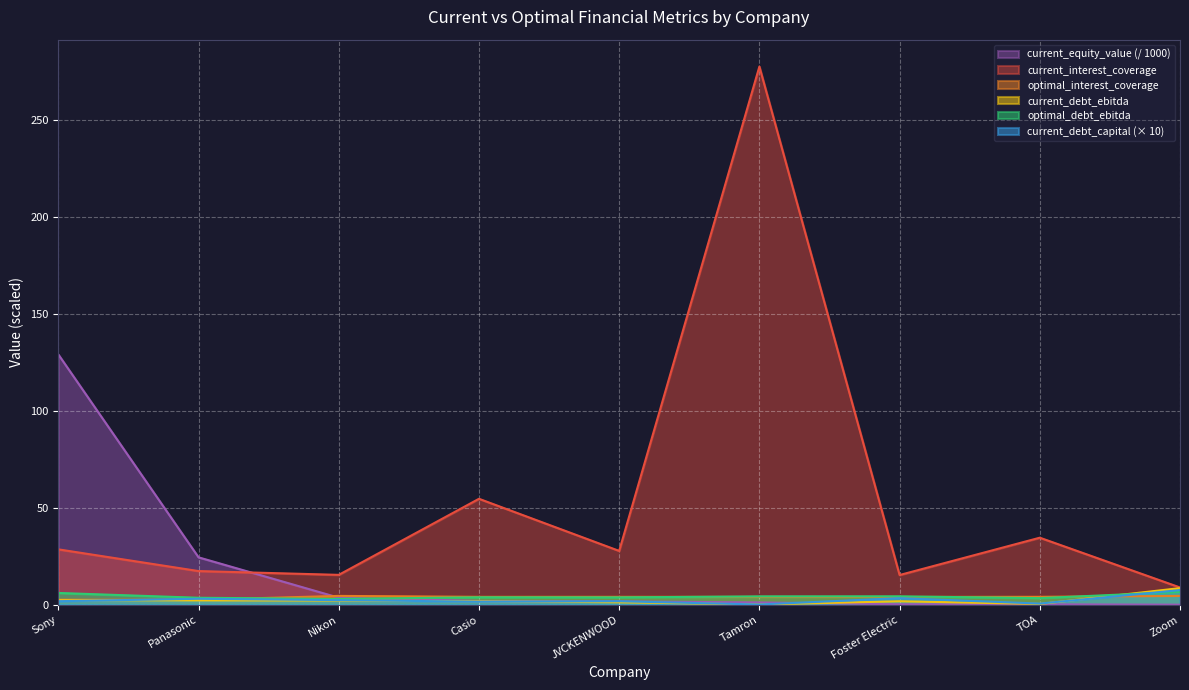

The optimal_interest_coverage series shows 0.9 at Sony. True or false?

False